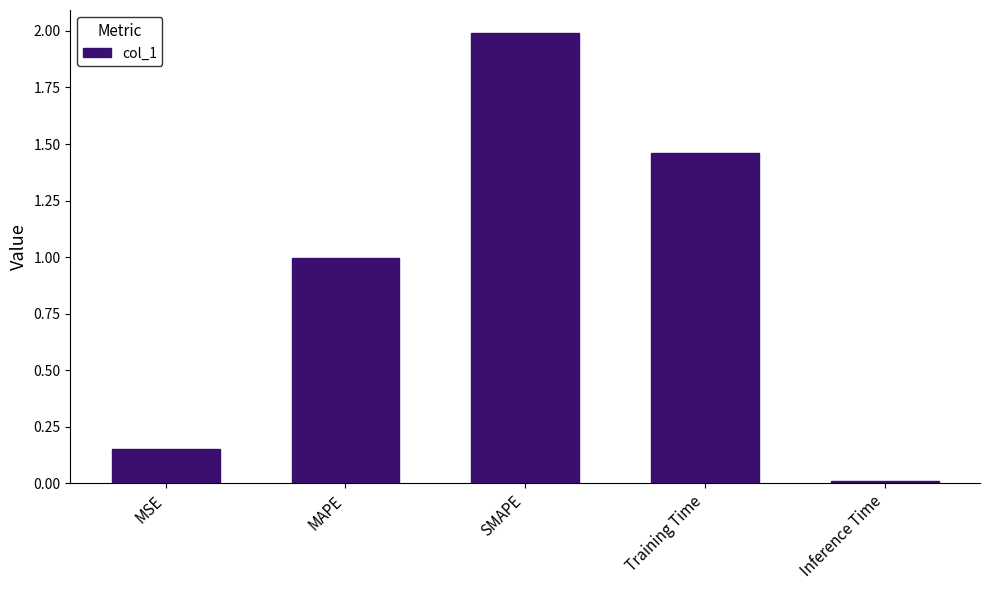

Count the number of data series in this chart.

1